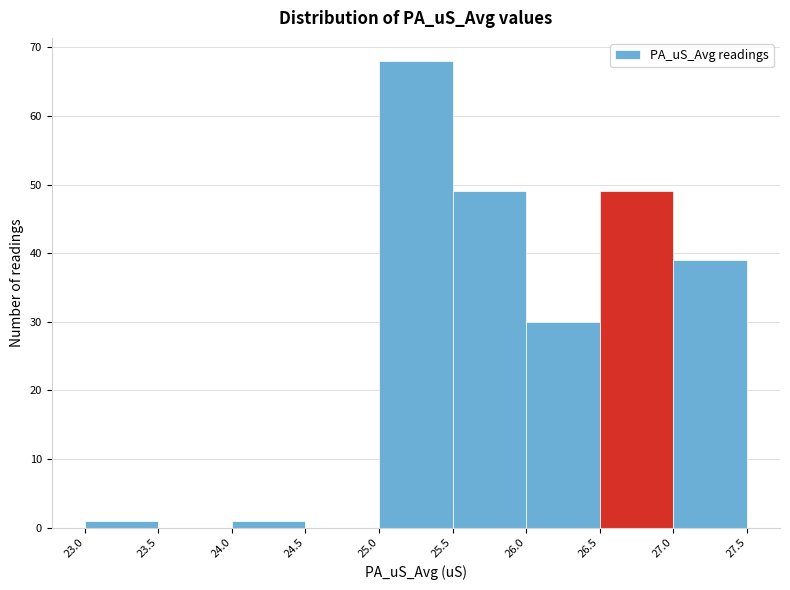

How tall is the bar that spans 26.5 to 27.0 on the x-axis? The values are not printed on the chart, so give them approximately, as read against the axis.

49